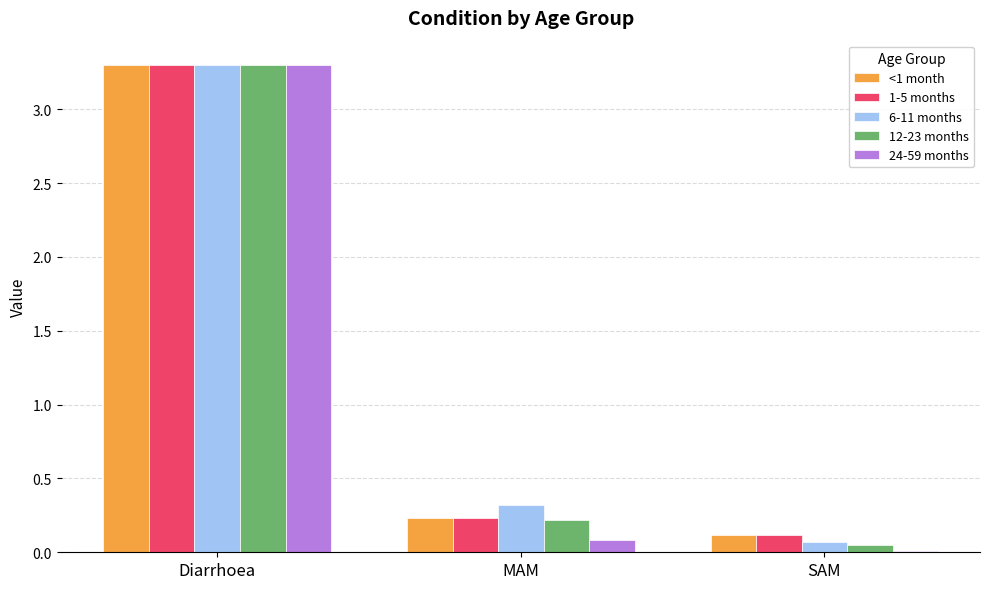

What is the average value of the 6-11 months series?

1.2